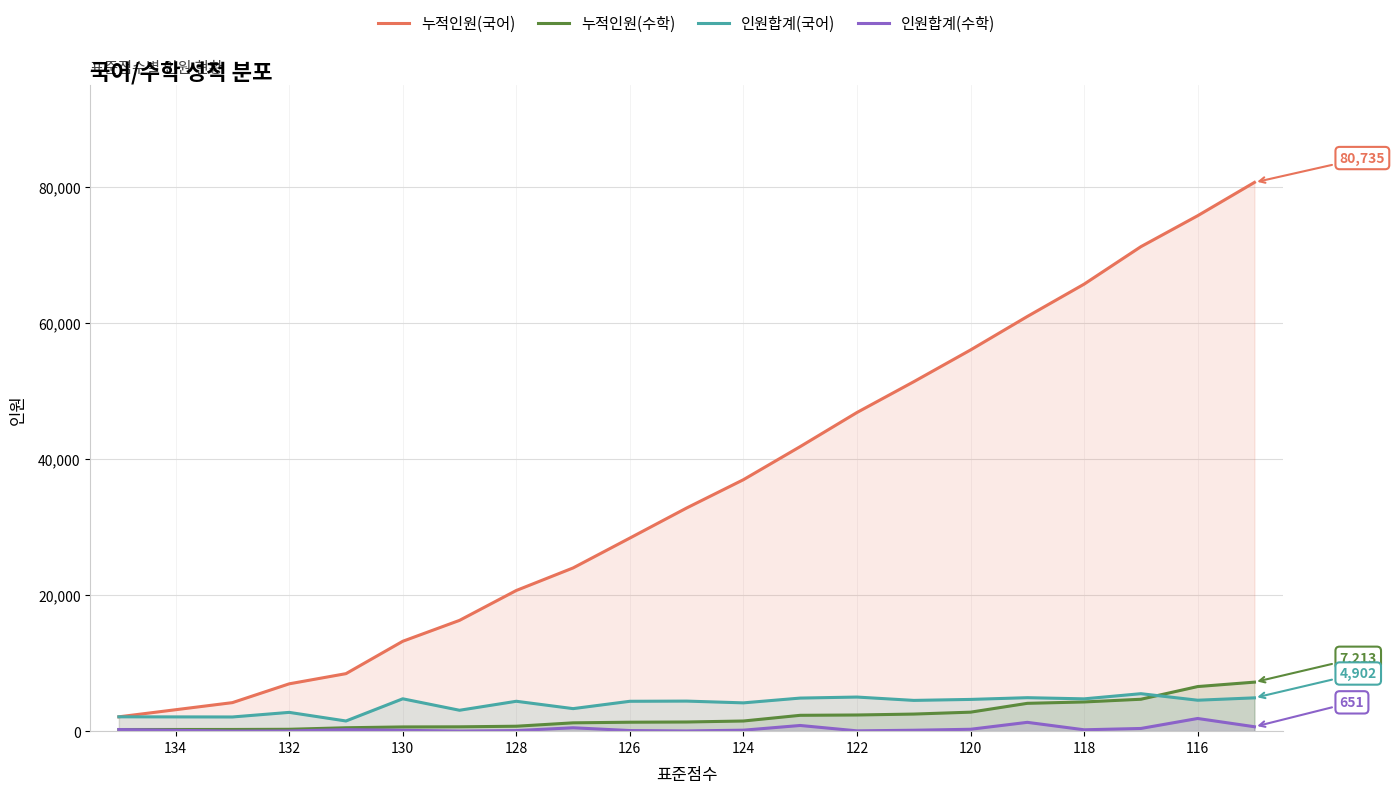

Which series has the largest total across all categories?

누적인원(국어)